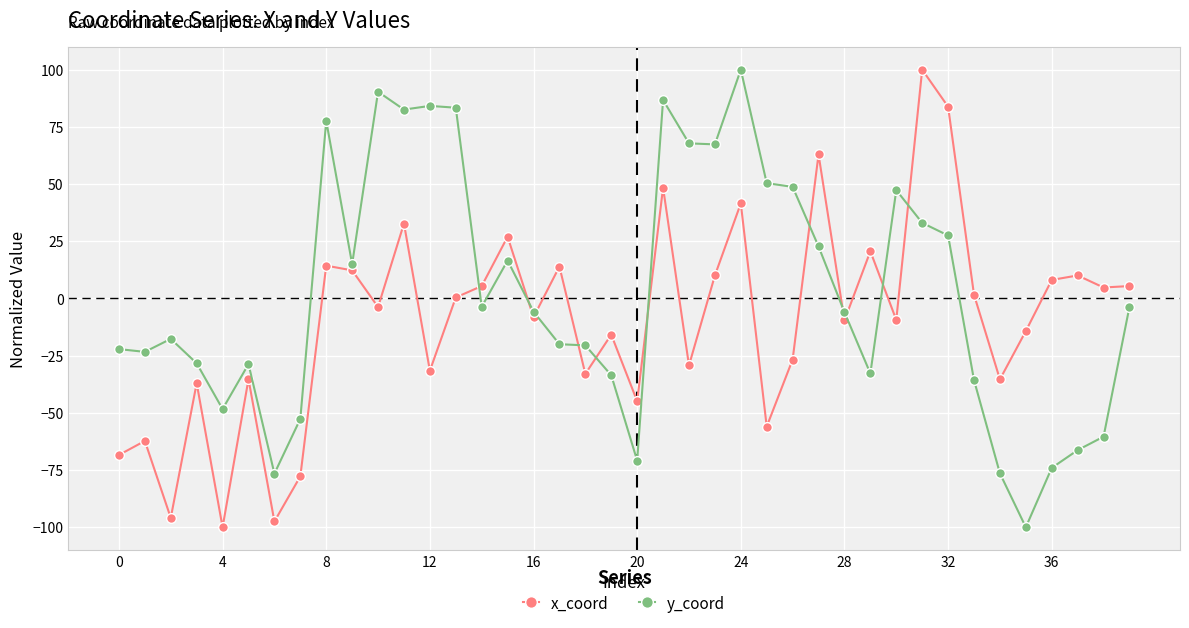

True or false: y_coord has more than 0 points higher than both neighbors.

True